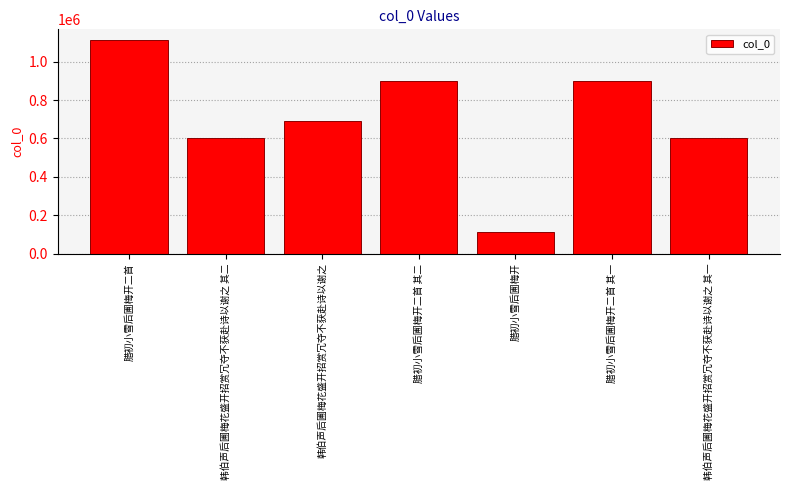

What is the greatest value displayed?

1112732